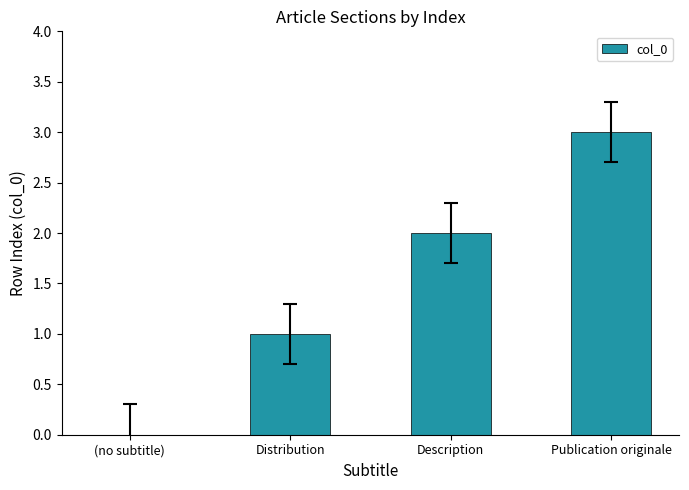

Where is the data nearest to the value 1?

Distribution